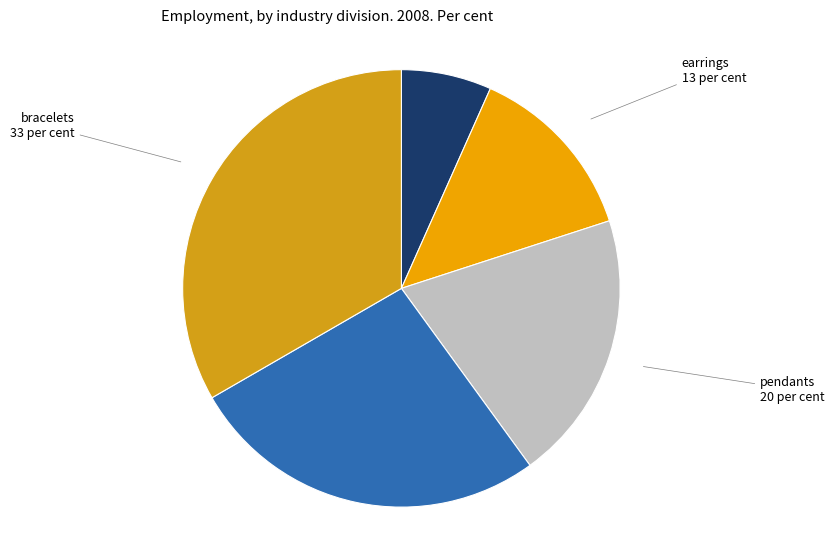

How many segments does this pie chart have?

5